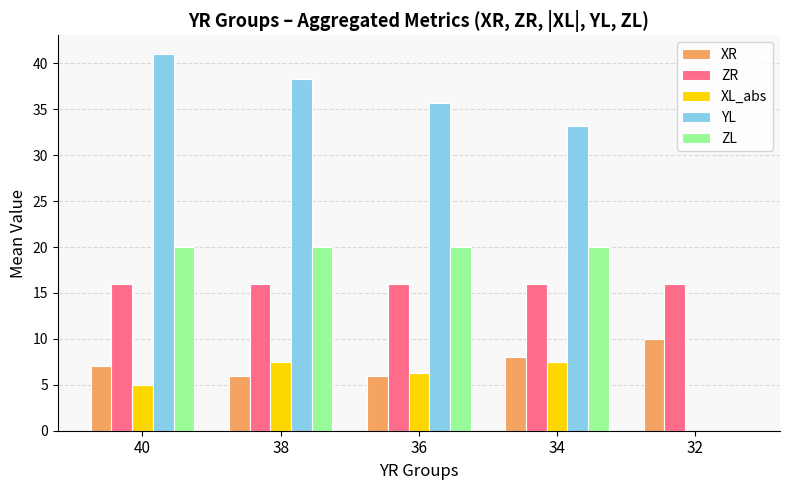

Which series has the widest spread of values?

YL